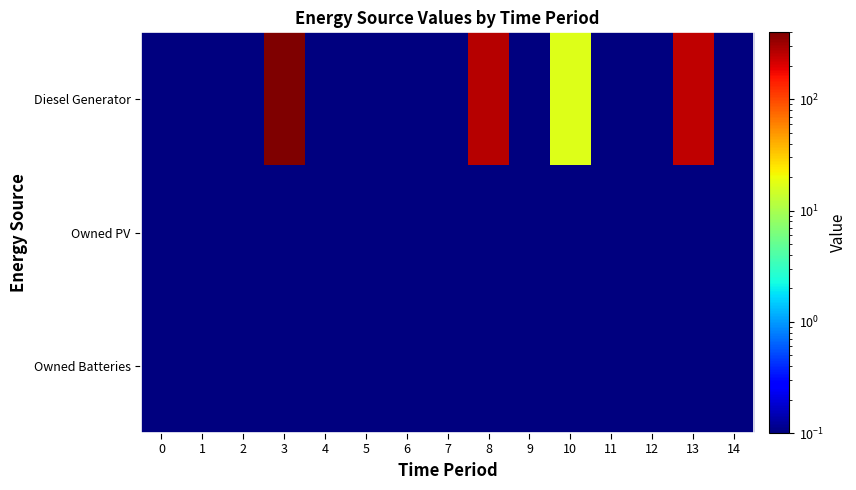

What is the total value across all series at 13?

254.2